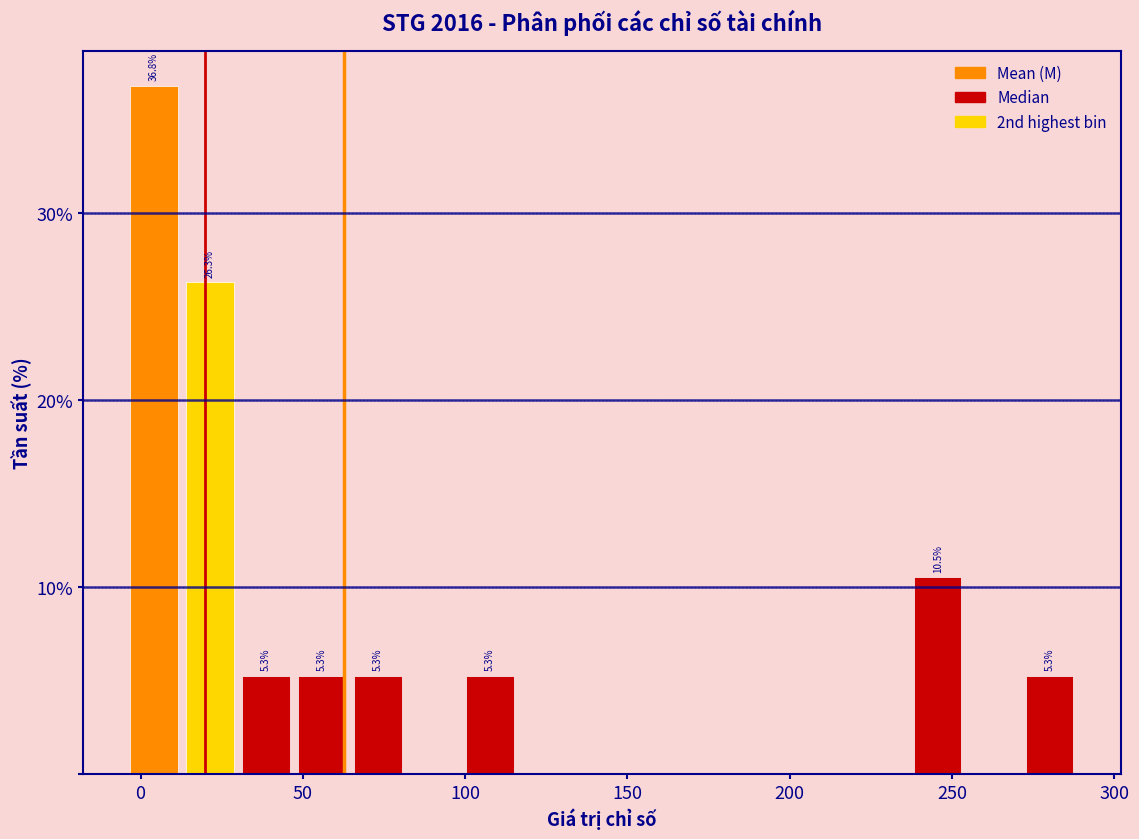

Read against the x-axis, roughly where is the centre of the tallest bar?

5